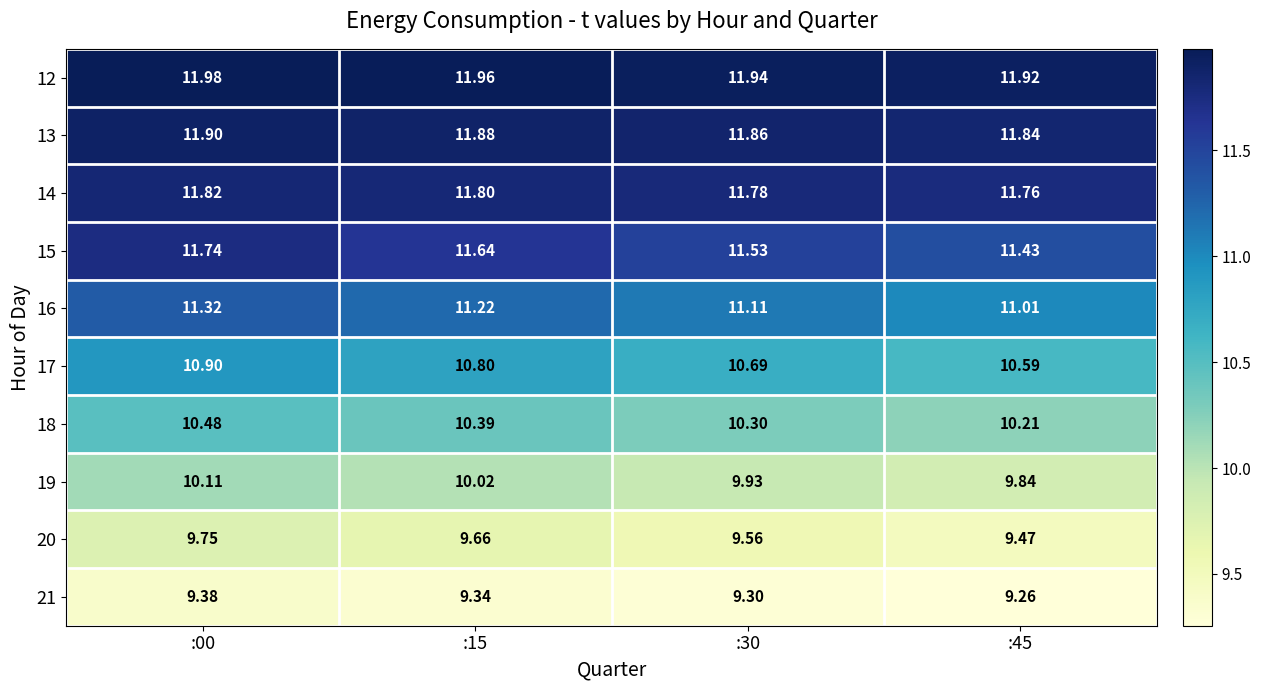

Is the value of 13 at :30 greater than the value of 14 at :45?

Yes